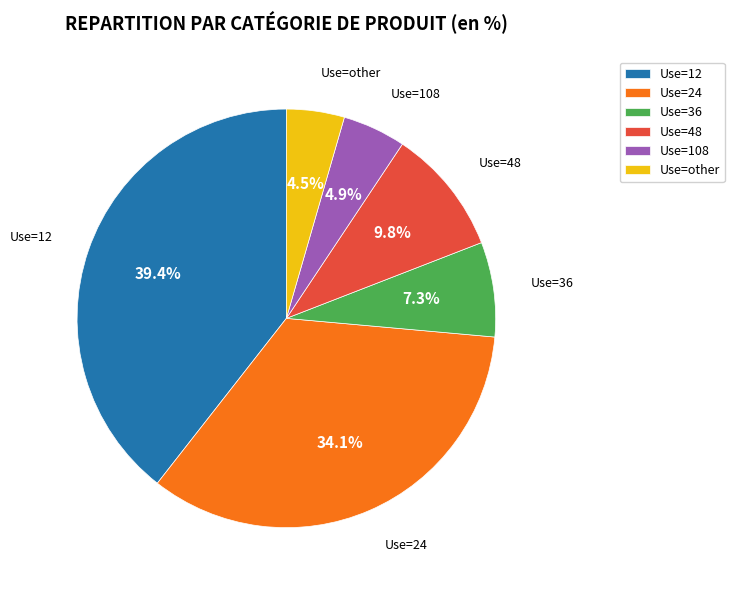

To the nearest percent, what percentage of the pie is Use=12?

39%